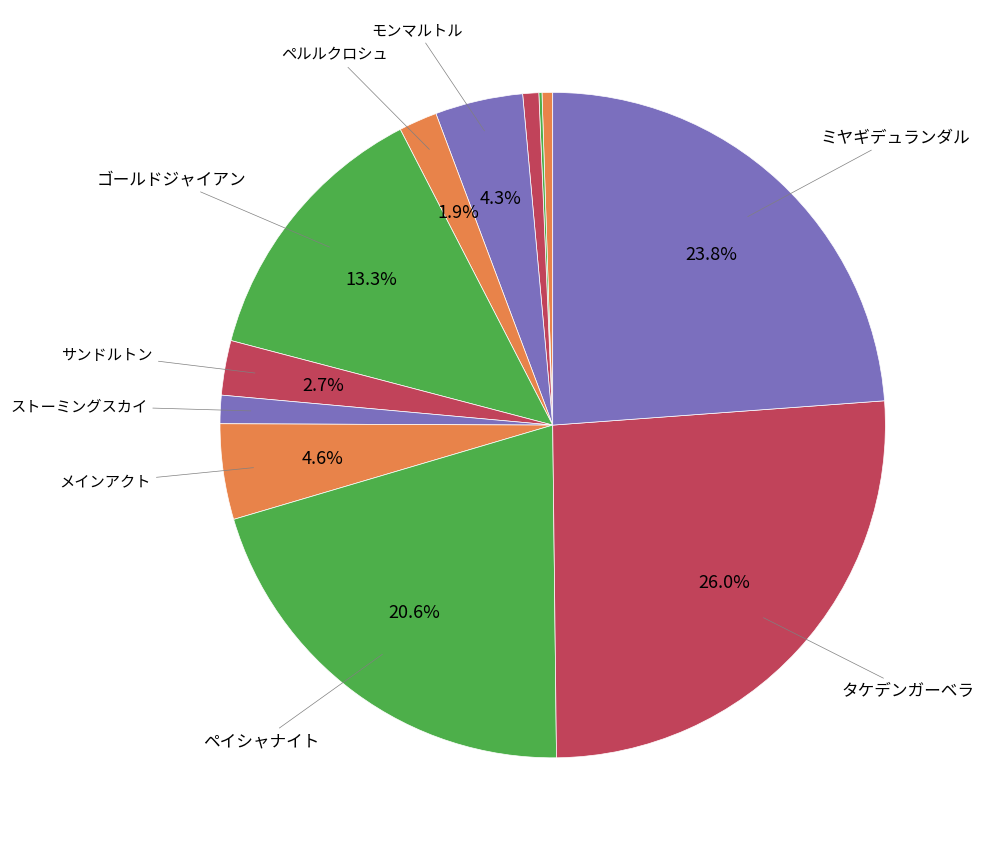

How many slices are in this pie chart?

12